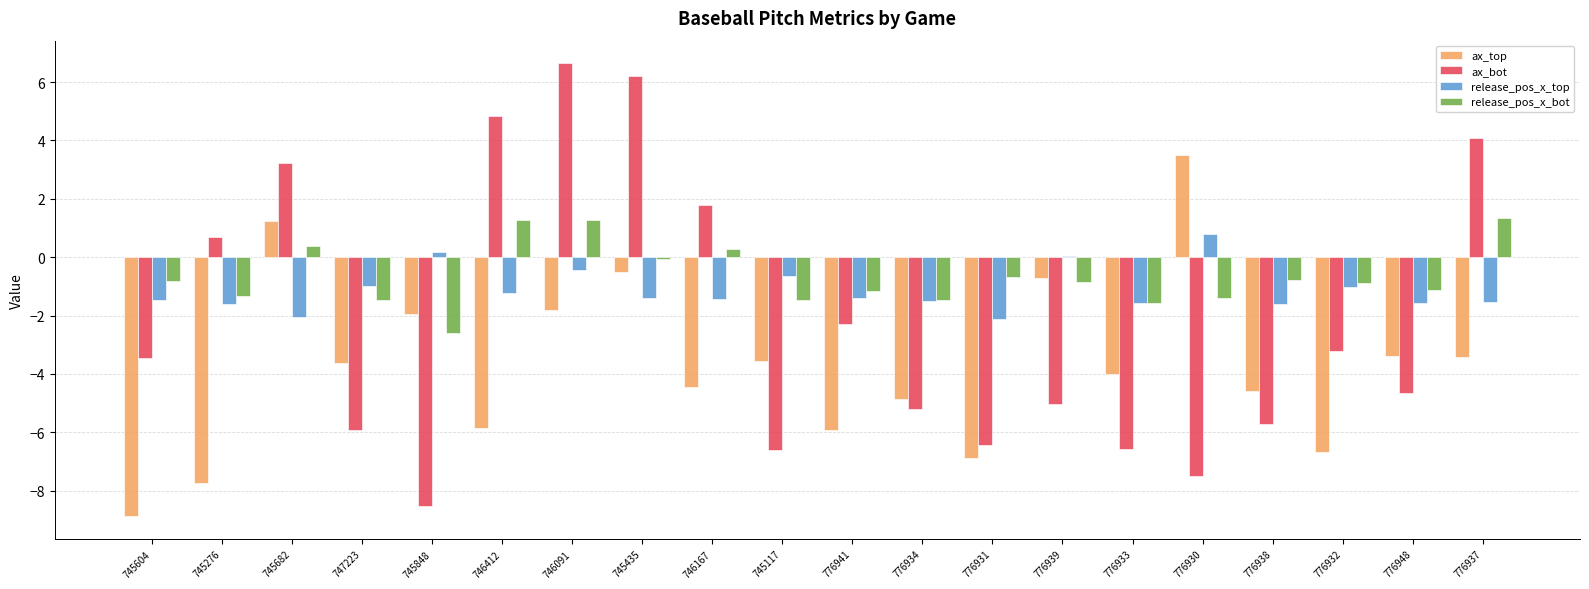

How many bars are there in total?

80